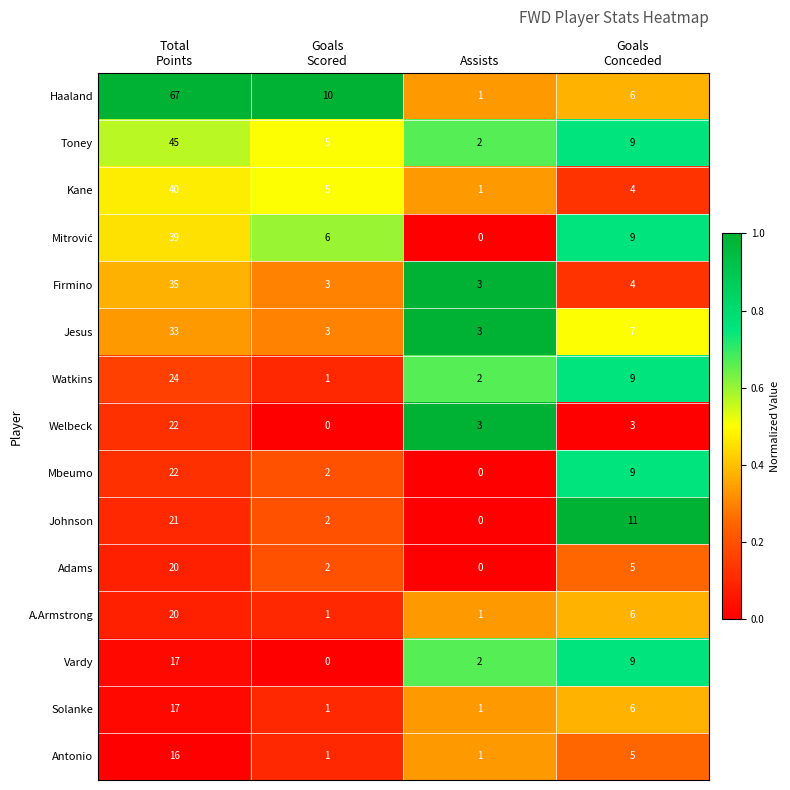

What is the greatest value displayed?

67